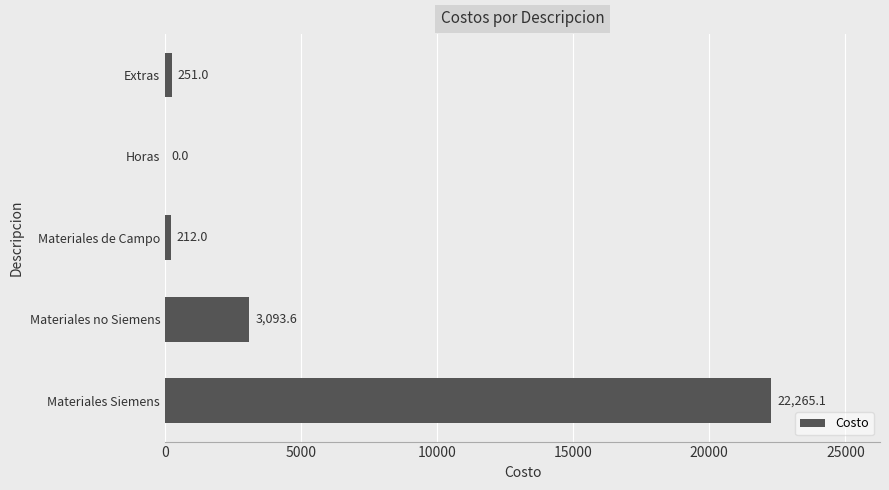

What is the sum of all values?

25821.7